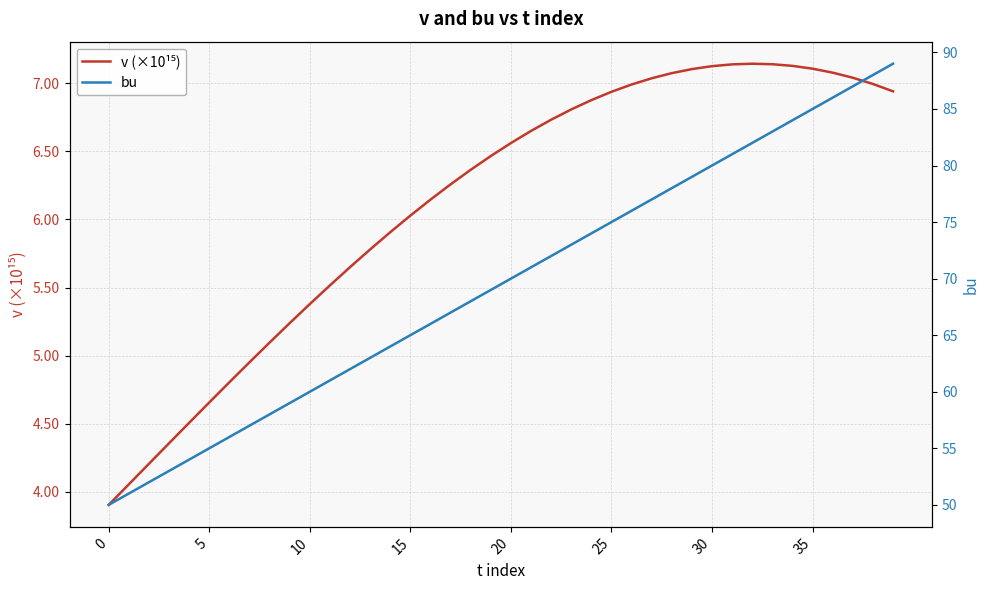

Reading left to right, transcribe all the data shown in this chart.

v (×10¹⁵): 3.9	4.1	4.2	4.4	4.5	4.7	4.8	5.0	5.1	5.2	5.4	5.5	5.6	5.8	5.9	6.0	6.1	6.3	6.4	6.5	6.6	6.6	6.7	6.8	6.9	6.9	7.0	7.0	7.1	7.1	7.1	7.1	7.1	7.1	7.1	7.1	7.1	7.0	7.0	6.9
bu: 50.0	51.0	52.0	53.0	54.0	55.0	56.0	57.0	58.0	59.0	60.0	61.0	62.0	63.0	64.0	65.0	66.0	67.0	68.0	69.0	70.0	71.0	72.0	73.0	74.0	75.0	76.0	77.0	78.0	79.0	80.0	81.0	82.0	83.0	84.0	85.0	86.0	87.0	88.0	89.0